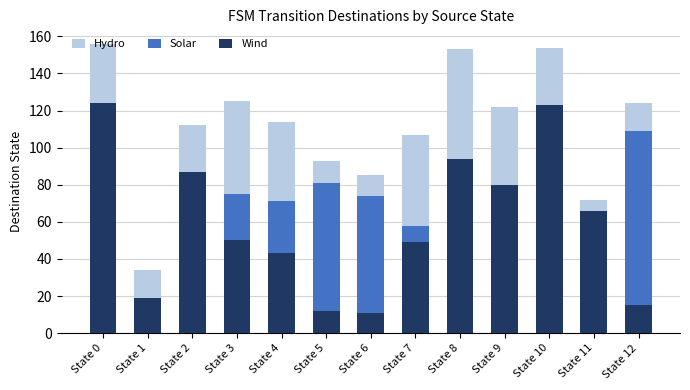

Does the chart contain any negative values?

No